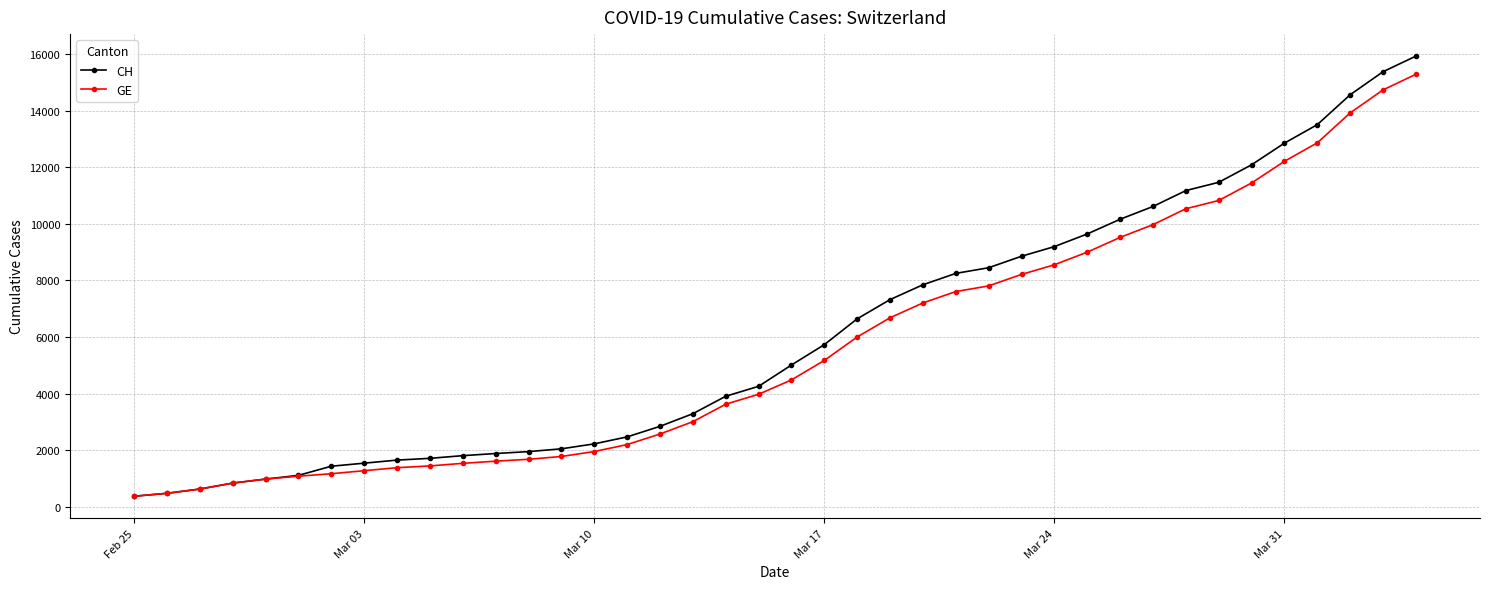

How many lines are shown in the chart?

2